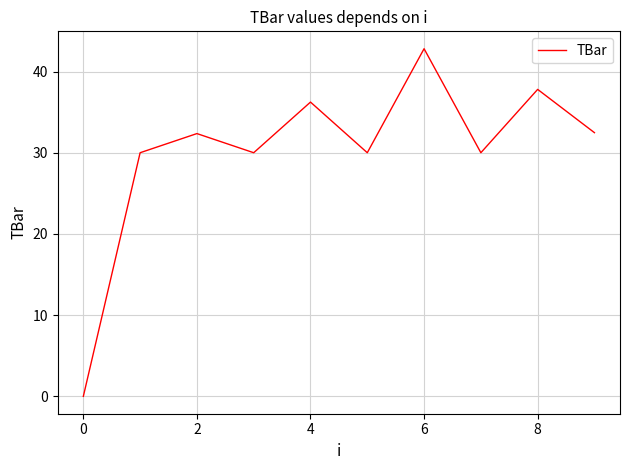

What is the average value?

30.2